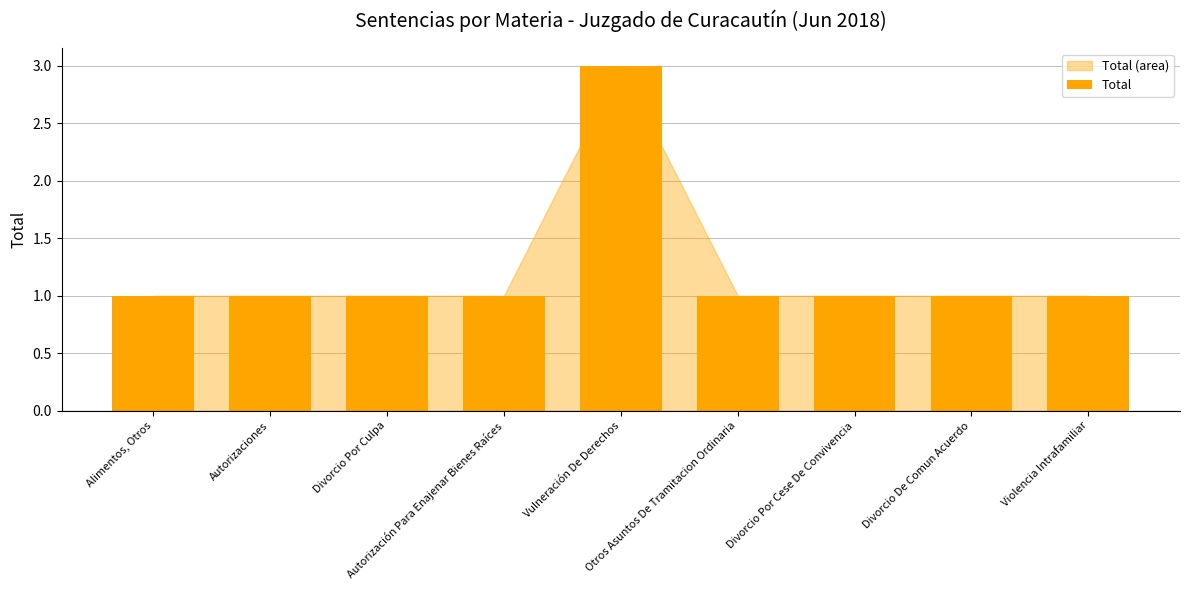

What is the value of the 8th bar from the left?

1